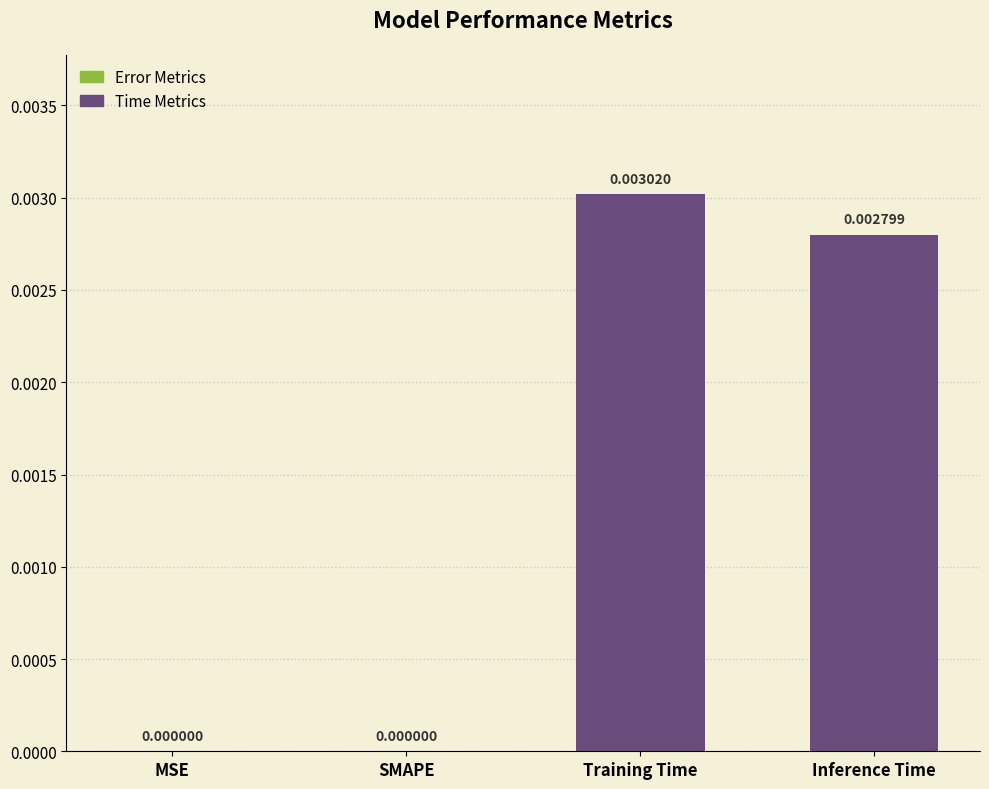

At which category does the chart reach its peak across all series?

Training Time